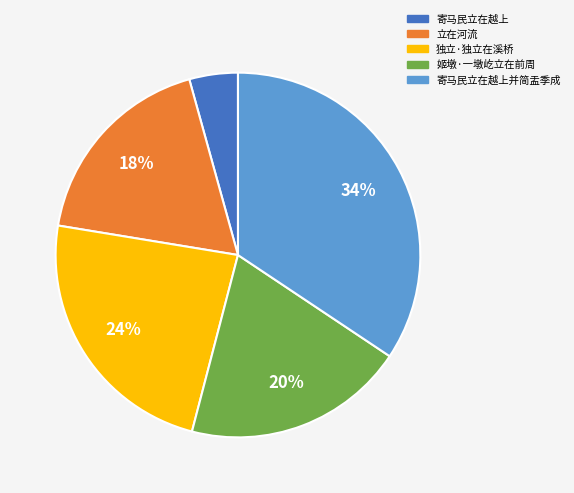

How many segments does this pie chart have?

5